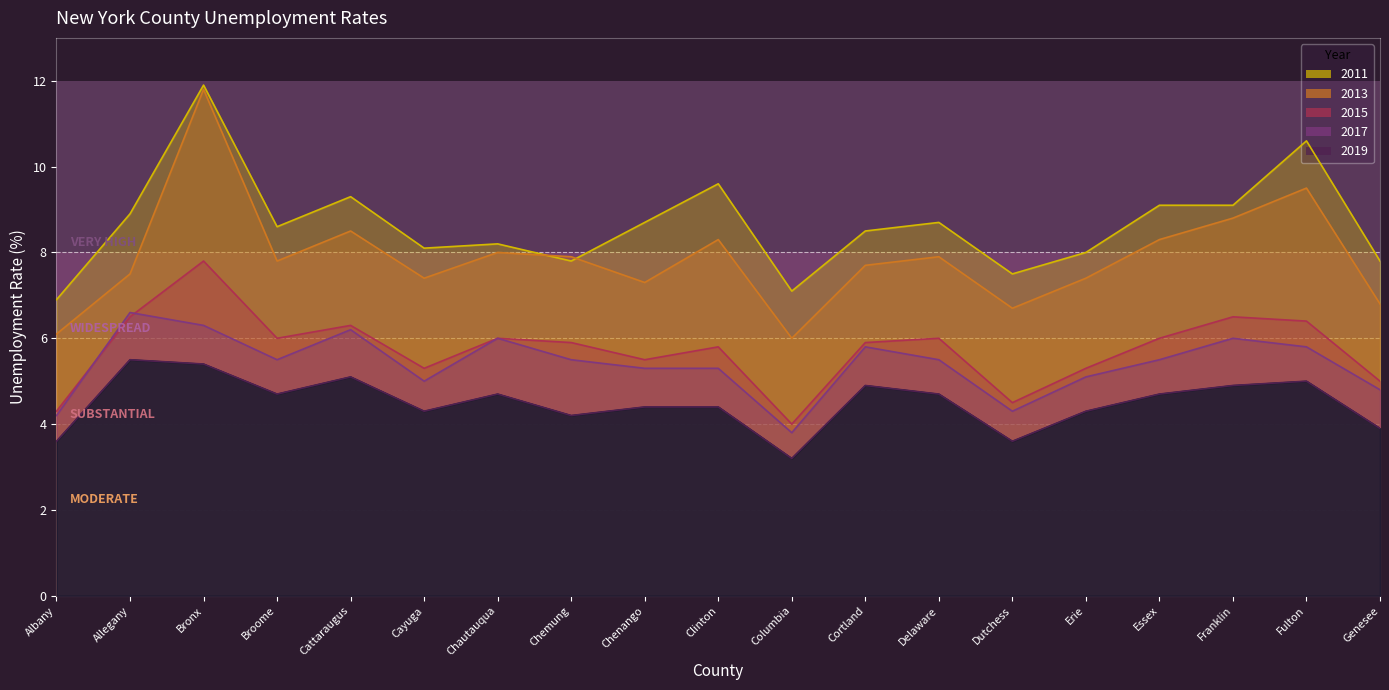

What is the spread (max minus min) of values at Columbia?

3.9